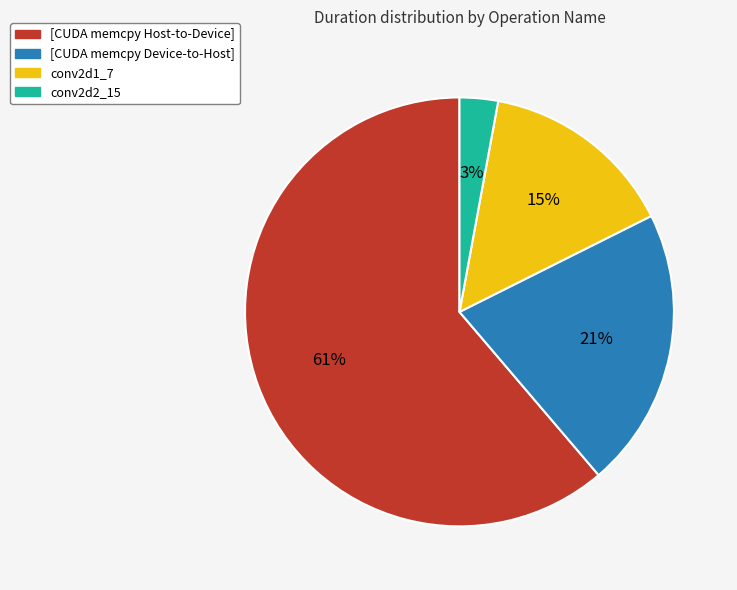

Count the number of slices in the pie.

4